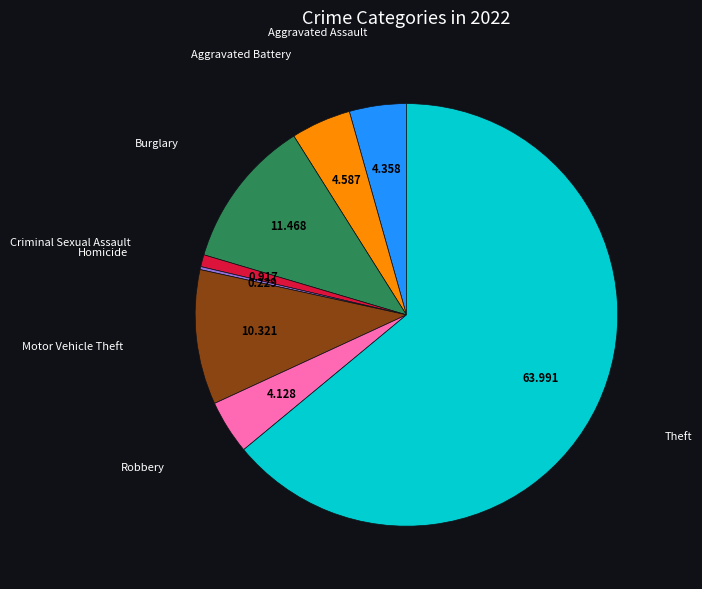

Is there a majority slice in this chart?

Yes